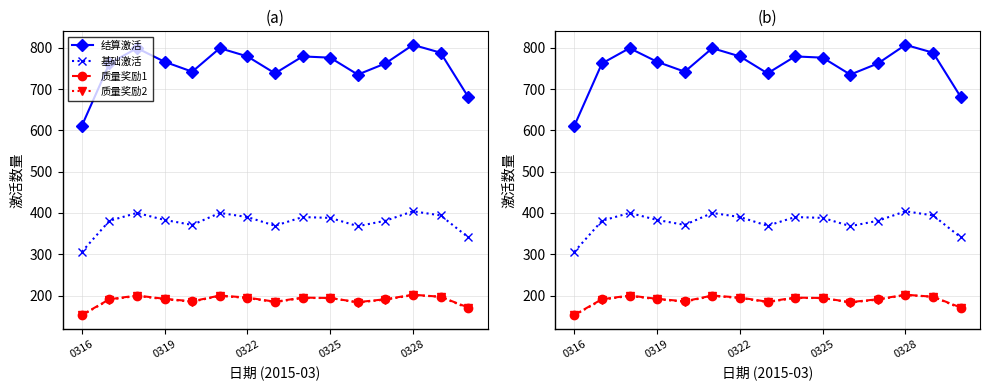

What is the difference between the 基础激活 values at 8 and 9?

2